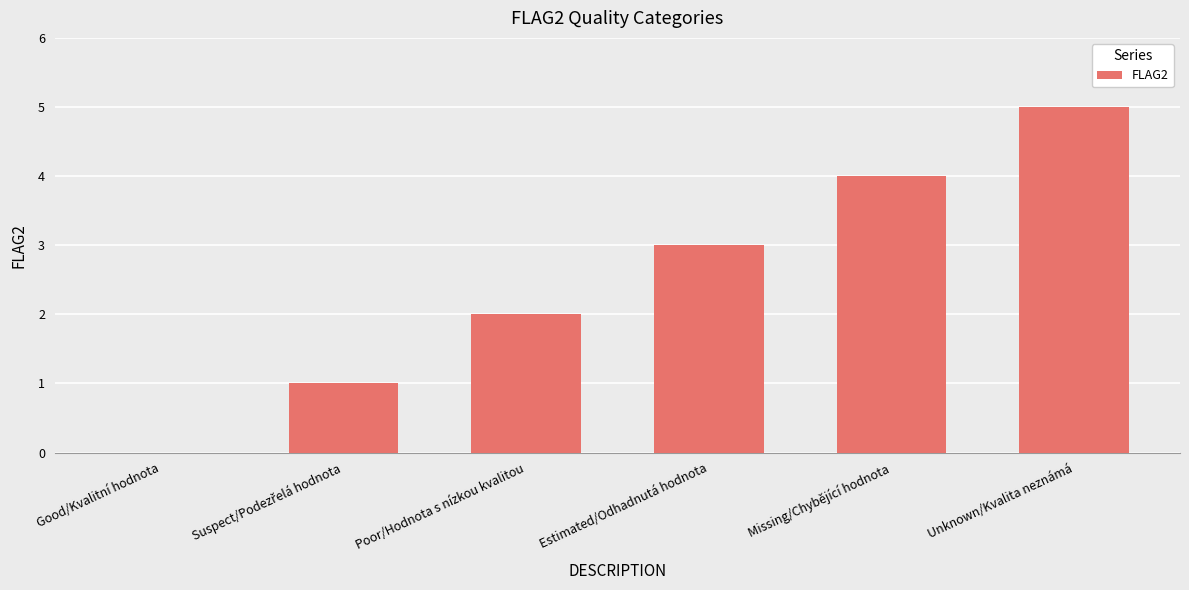

The value at Unknown/Kvalita neznámá is 3. True or false?

False